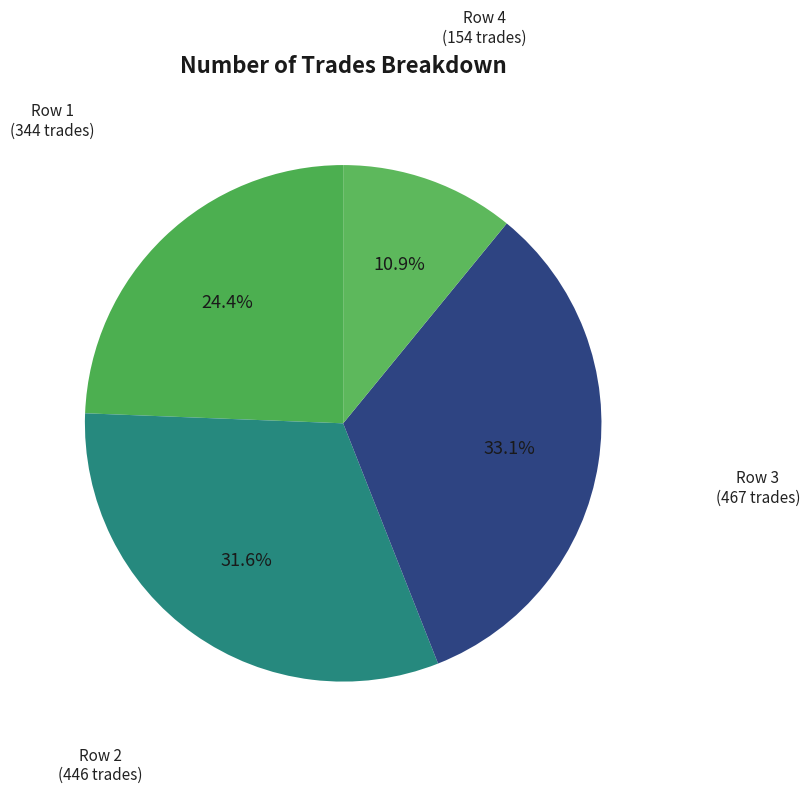

Rank the categories by value from lowest to highest.

Row 4 (154 trades), Row 1 (344 trades), Row 2 (446 trades), Row 3 (467 trades)